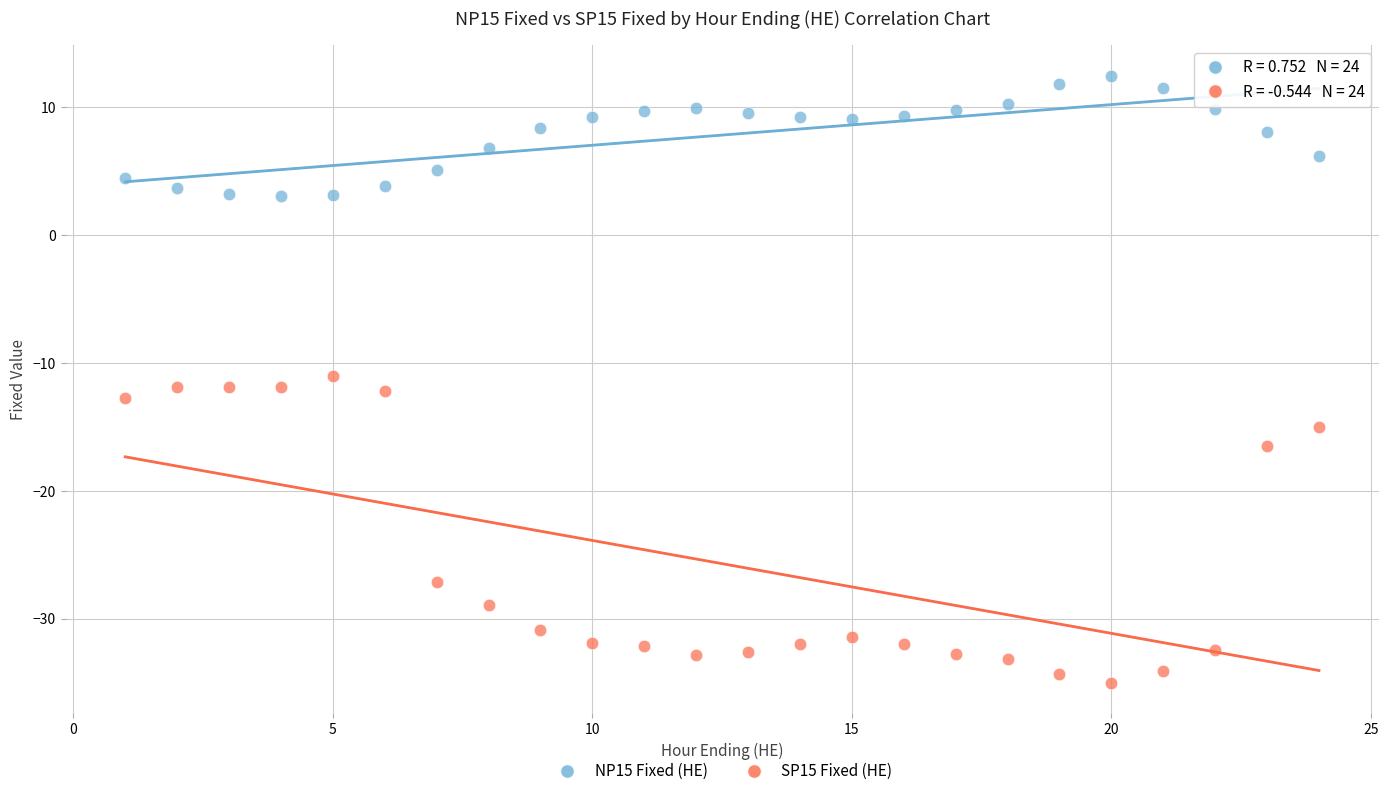

In the SP15 Fixed (HE) series, what Y value is closest to -23?

-27.2